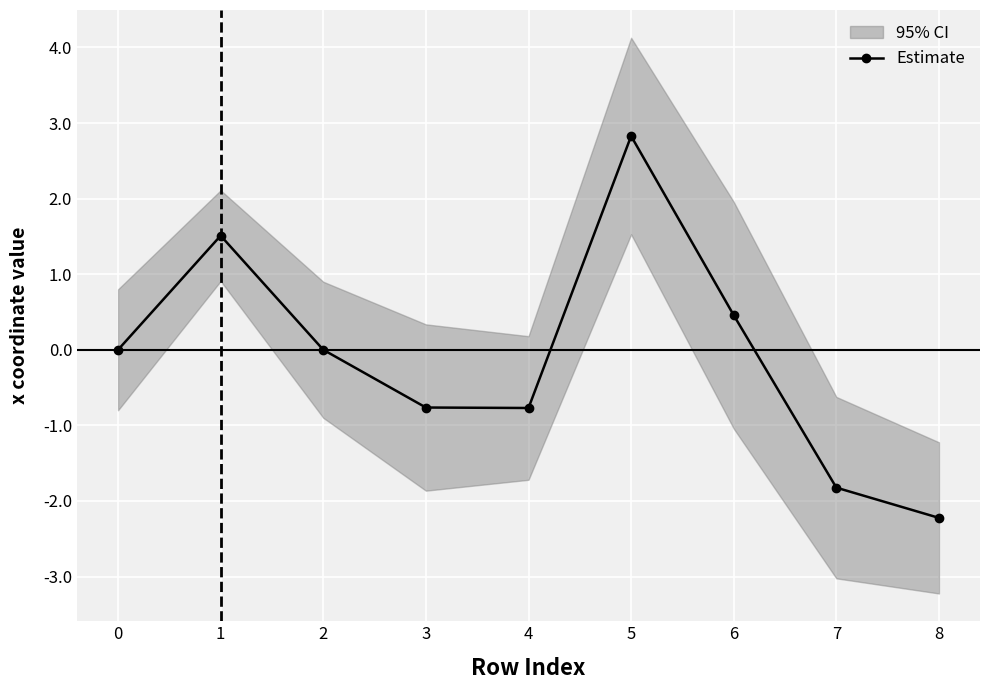

Is it true that the value at 6 is 0.5?

True